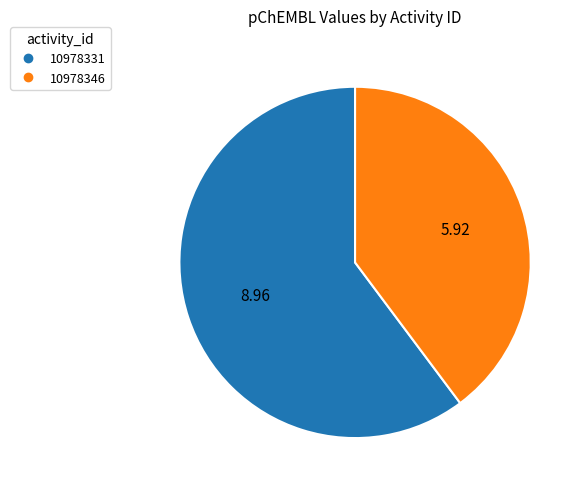

Rank the categories by value from lowest to highest.

10978346, 10978331